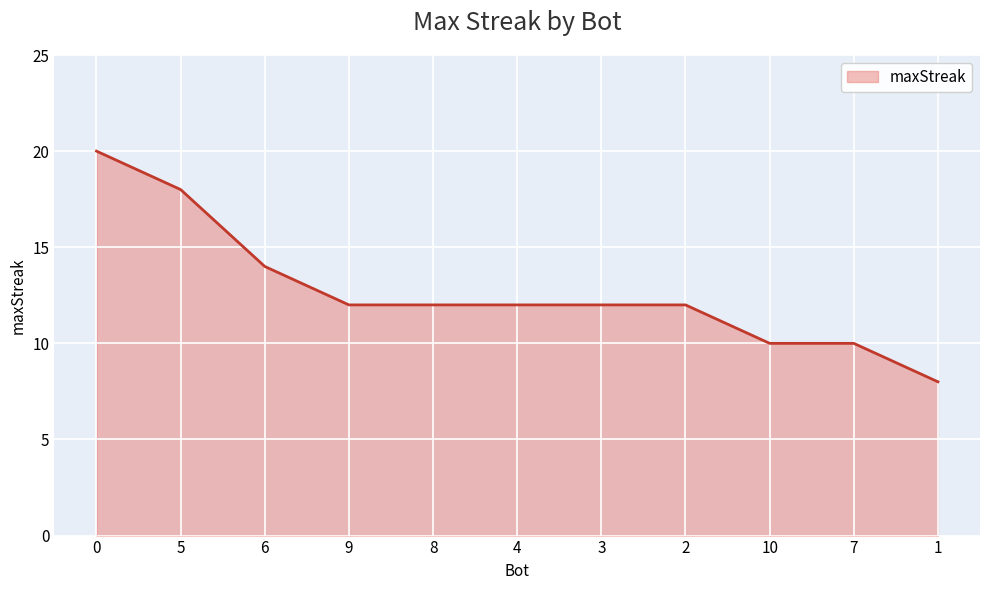

What is the average value?

13